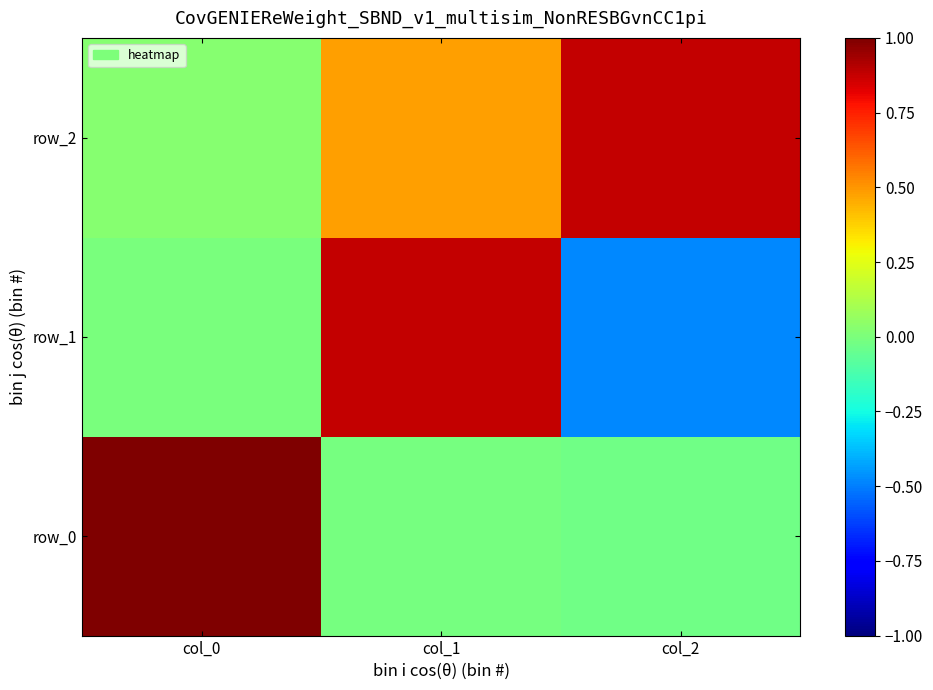

How many data points in row_1 are above 0?

1